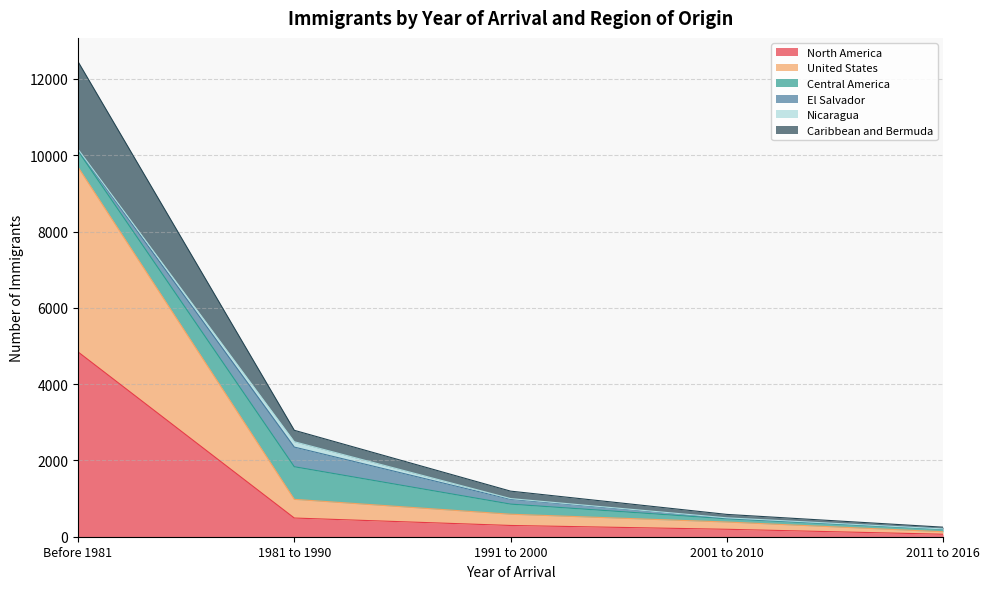

What is the label of the 5th point from the right?

Before 1981